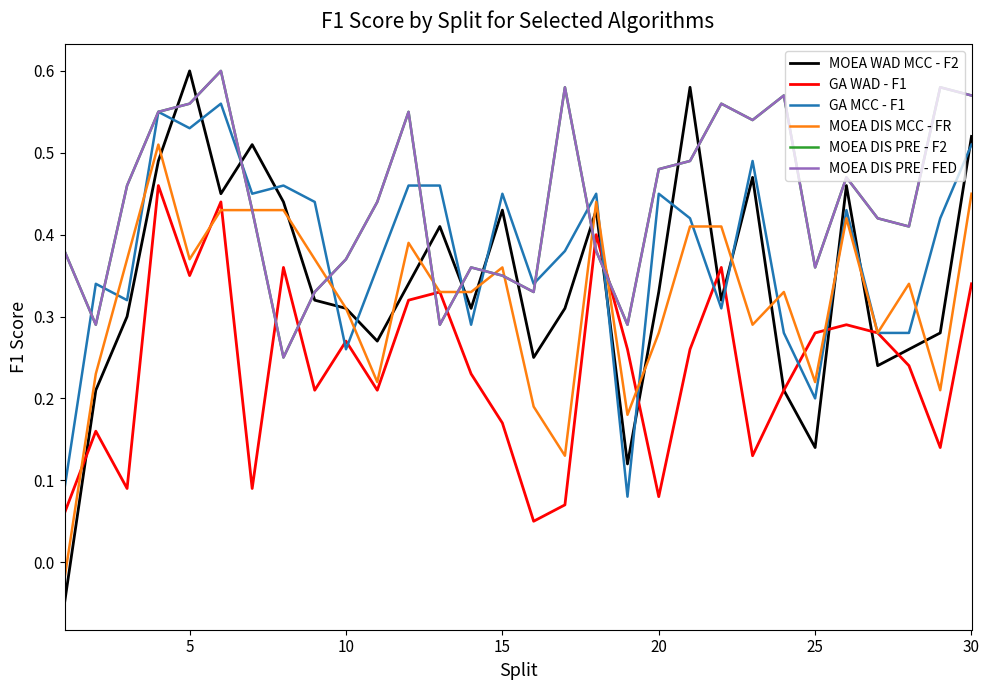

Does the chart display data point markers on the line(s)?

No